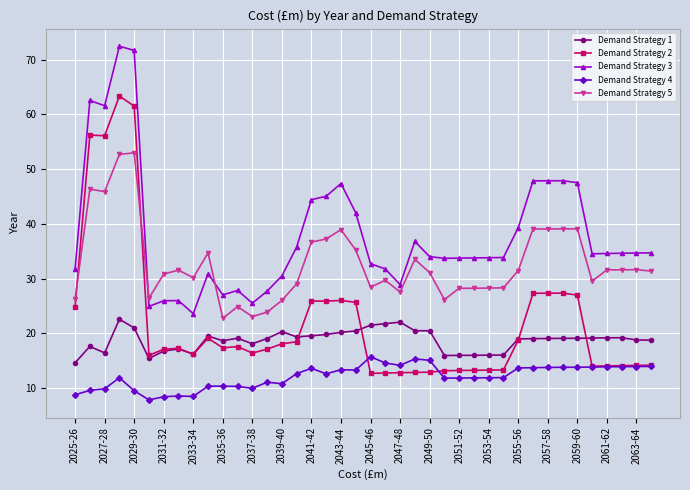

How many categories are shown in the chart?

40